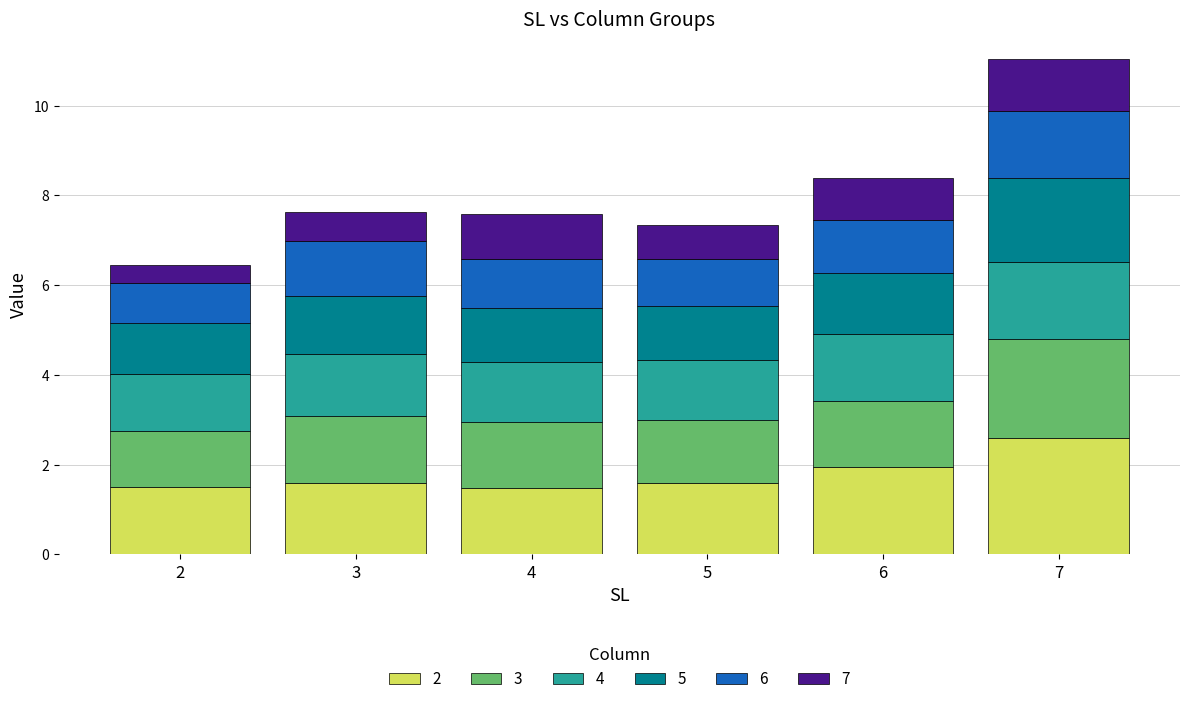

What is the minimum value for 2?

1.5